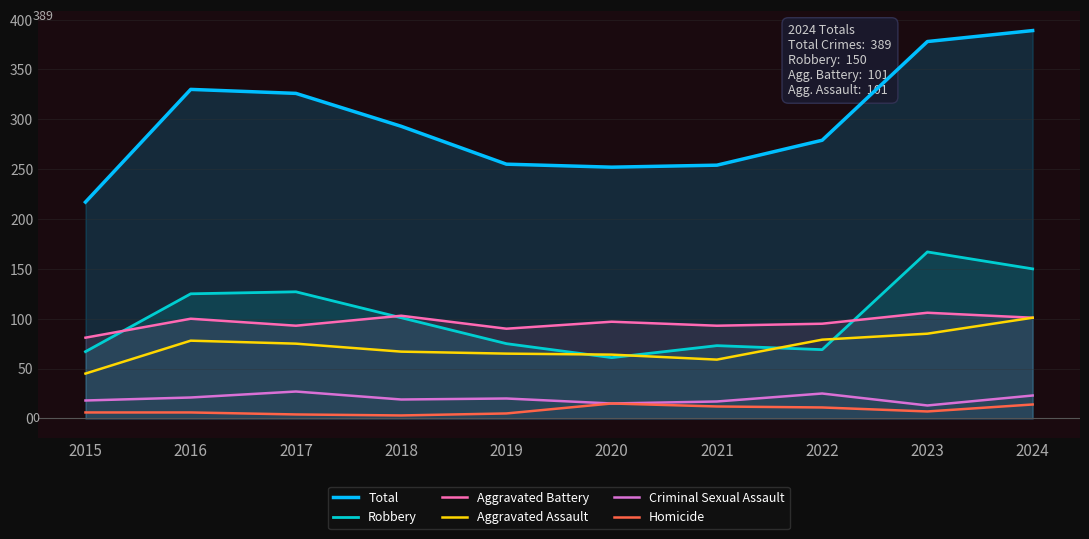

Which label corresponds to the smallest value in the chart?

2018